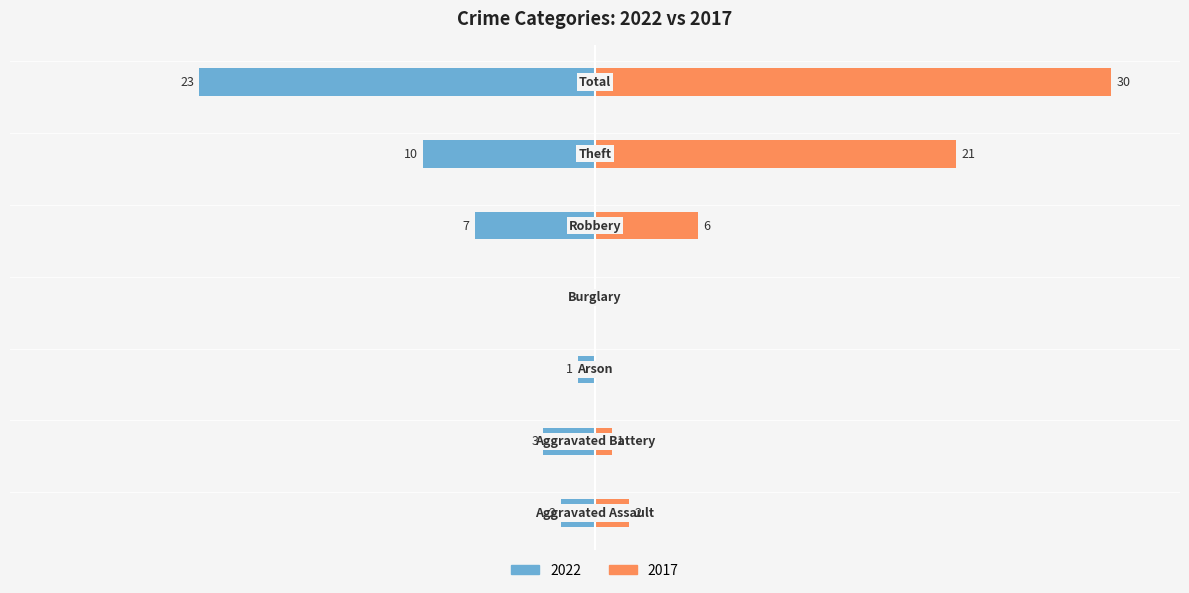

Does the chart contain stacked bars?

No